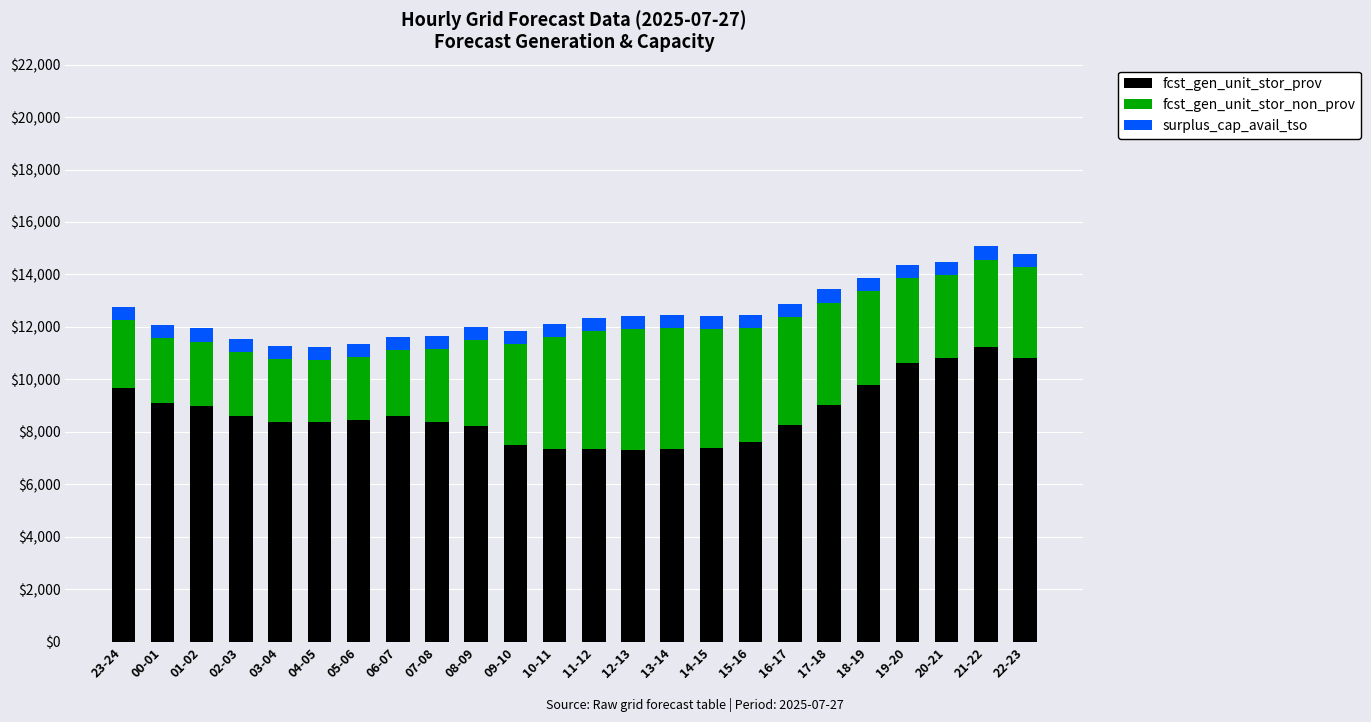

What is the value of the fcst_gen_unit_stor_prov bar at the 11th from the left?

7509